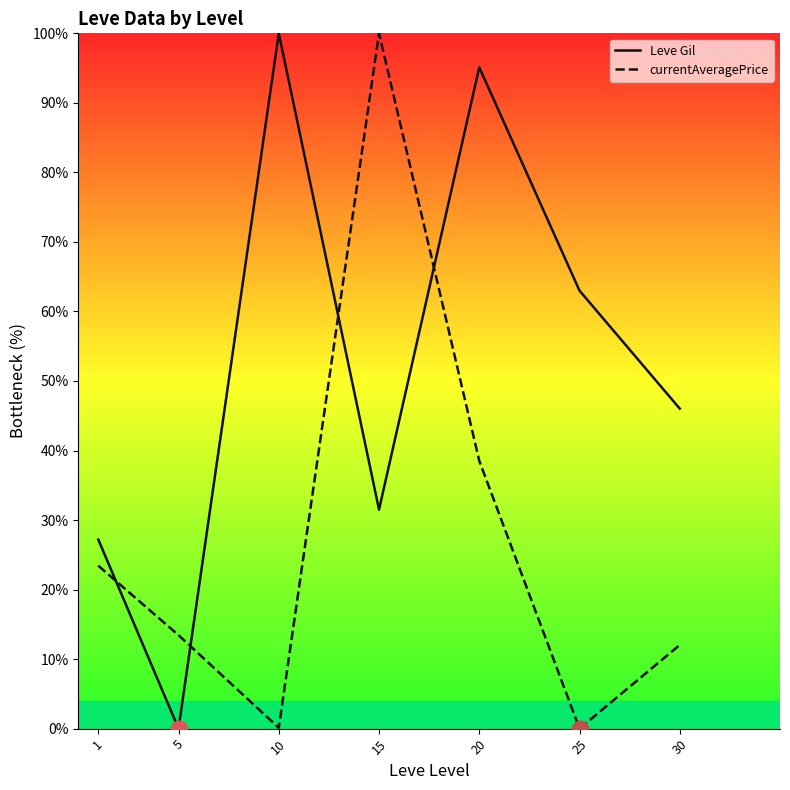

What are all the series names shown in the legend?

Leve Gil, currentAveragePrice